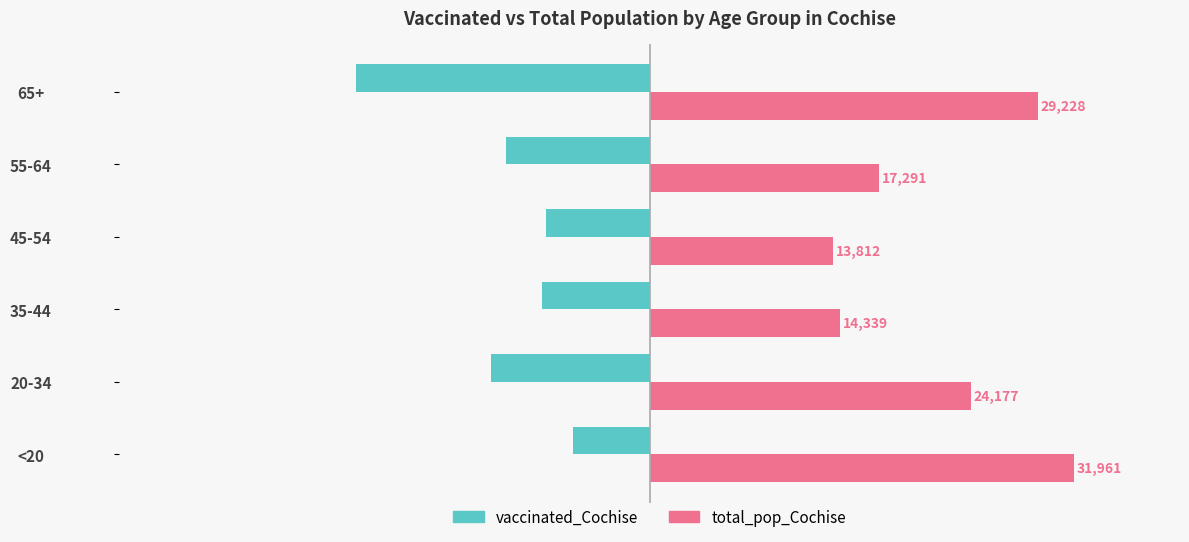

Is the value of total_pop_Cochise at <20 greater than the value of vaccinated_Cochise at <20?

Yes